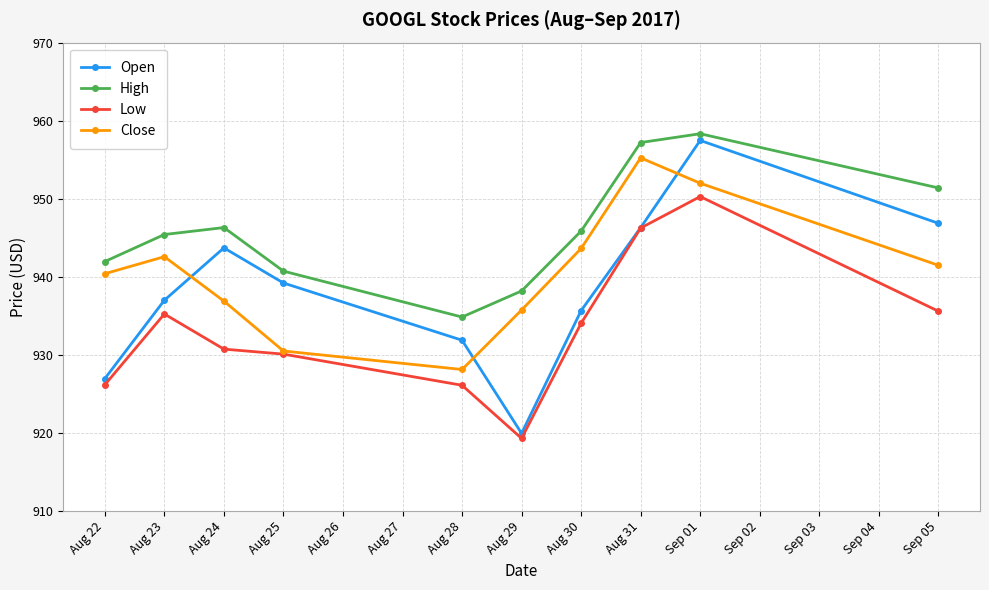

True or false: Open has more than 0 interior local peaks.

True